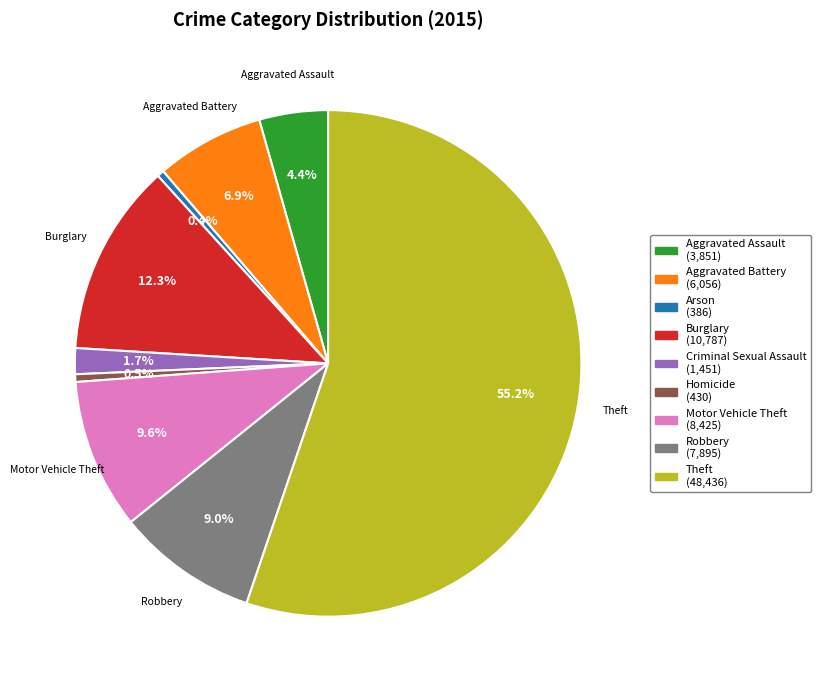

How many segments does this pie chart have?

9